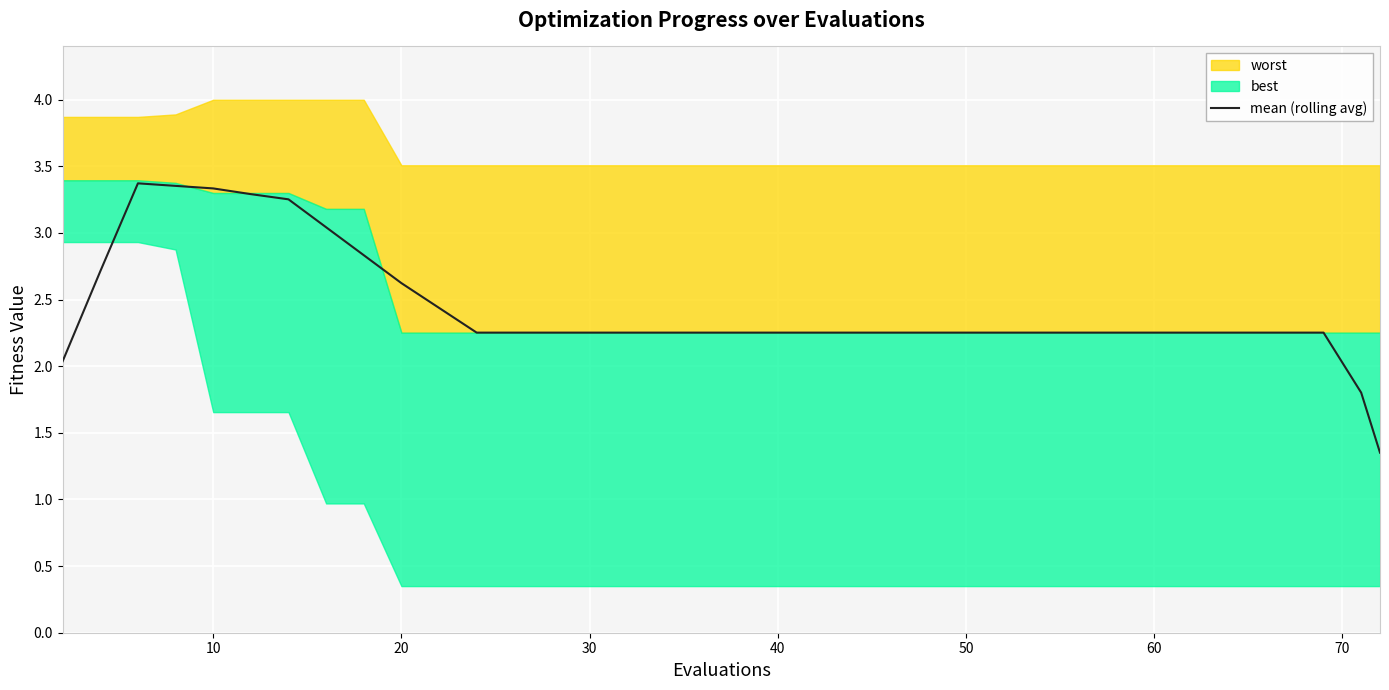

How many points are higher than both their immediate neighbors (excluding endpoints)?

1